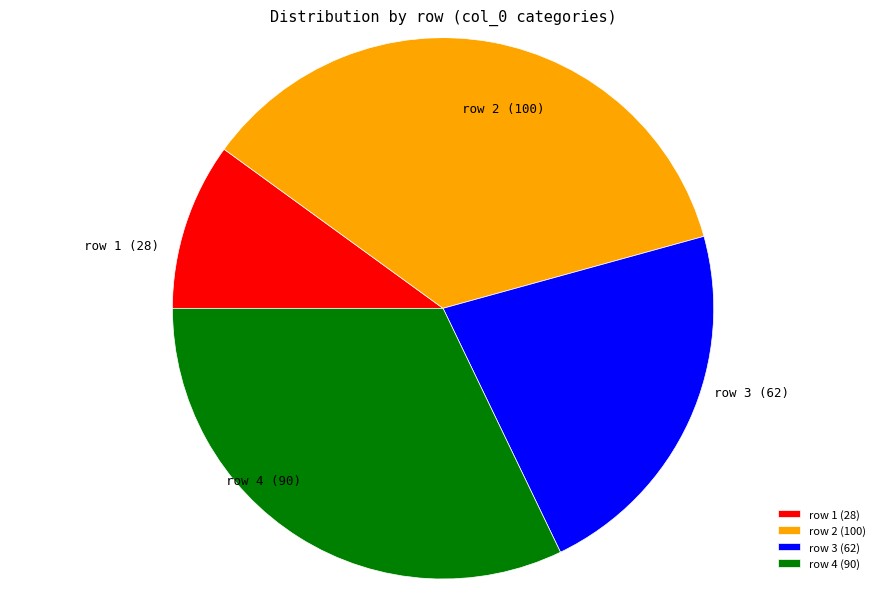

Between row 1 (28) and row 4 (90), which is larger?

row 4 (90)